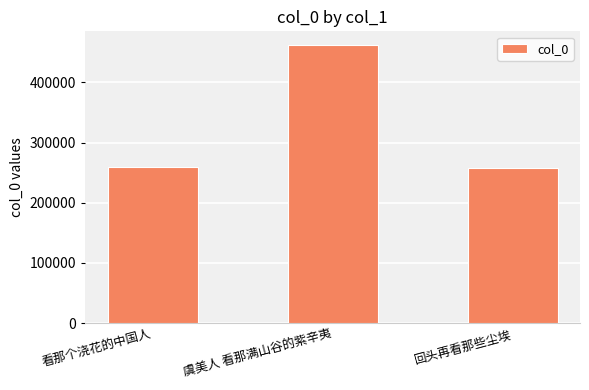

What is the approximate value at 虞美人 看那满山谷的紫辛夷, to the nearest 50?

461850